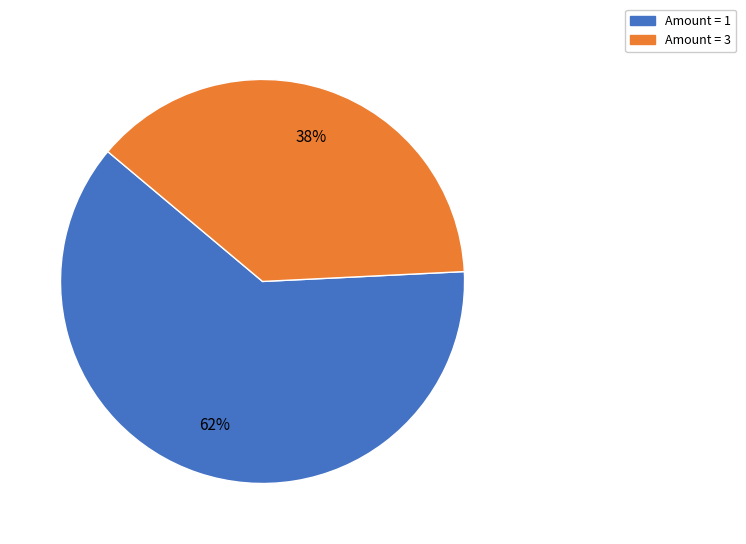

To the nearest percent, what is the difference between the largest and smallest slice percentages?

24%